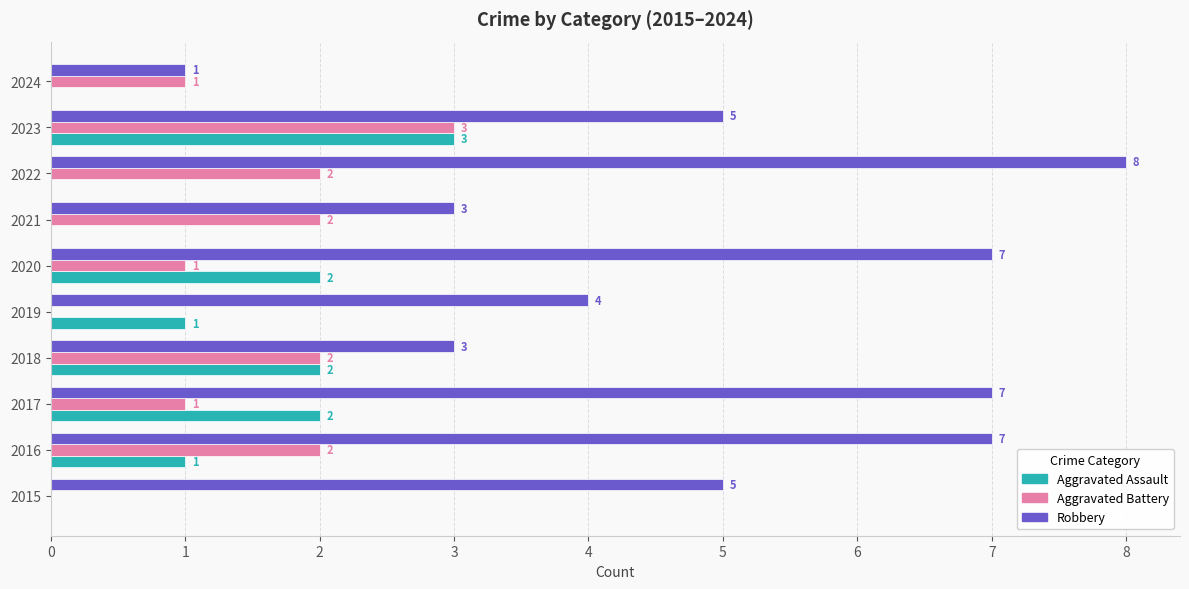

Which series changed the most between 2017 and 2019?

Robbery